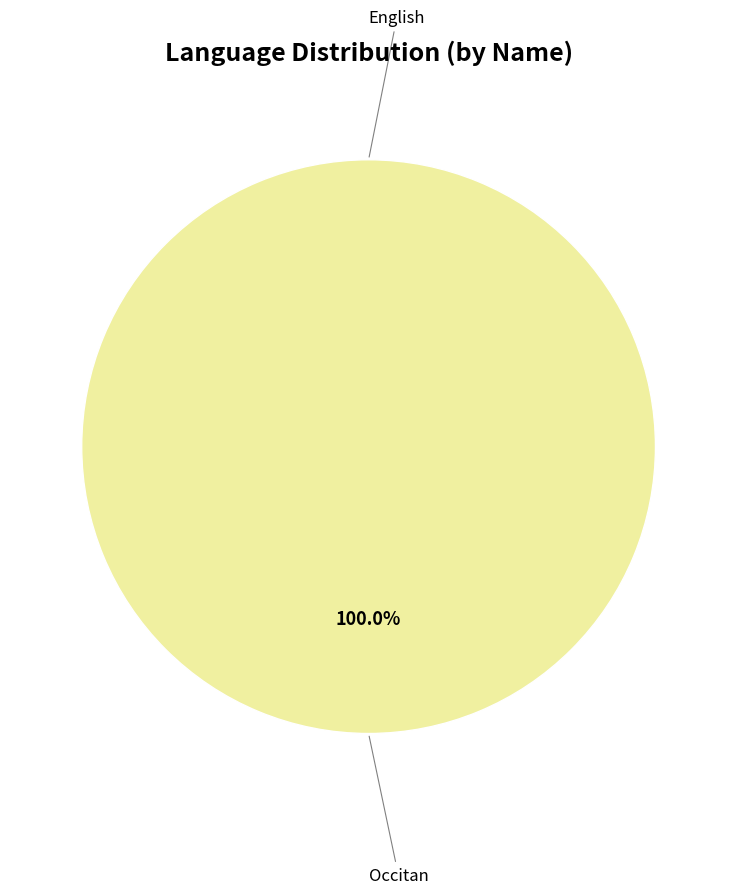

Which category has the biggest portion of the pie?

Occitan